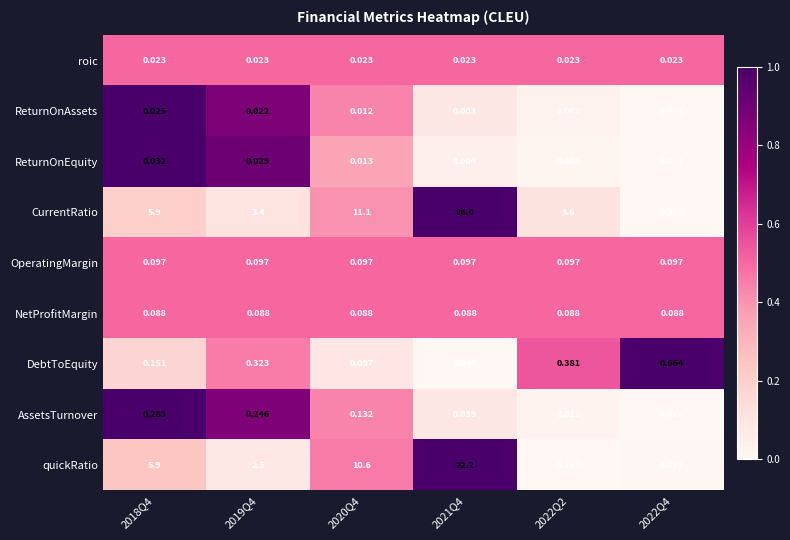

Between 2020Q4 and 2022Q4, which series saw the biggest shift?

CurrentRatio